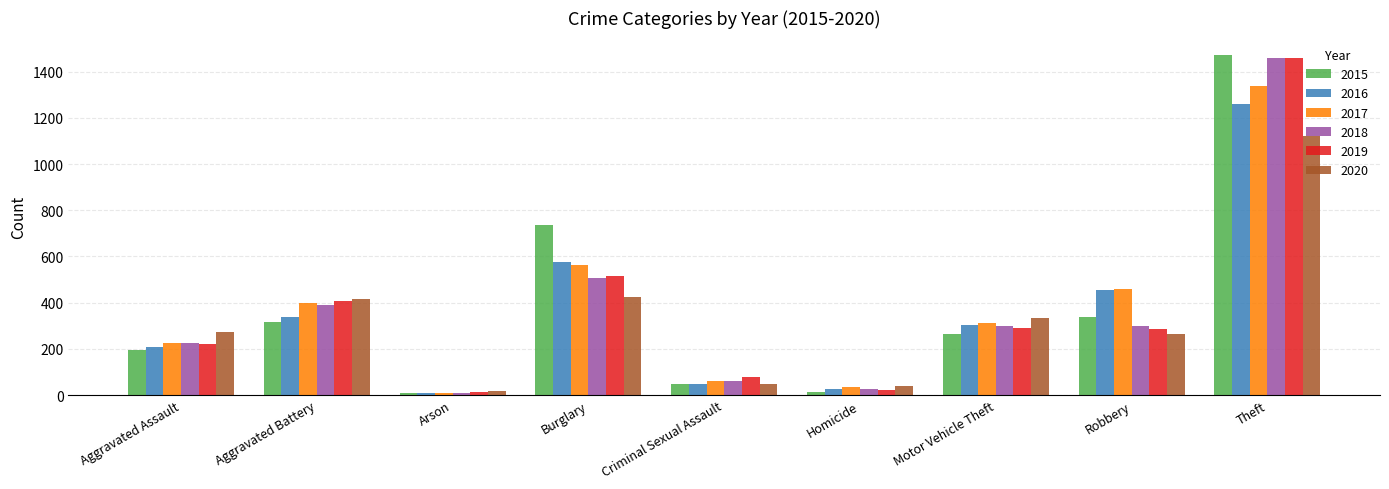

True or false: 2019 has a value of 1459 at Theft.

True